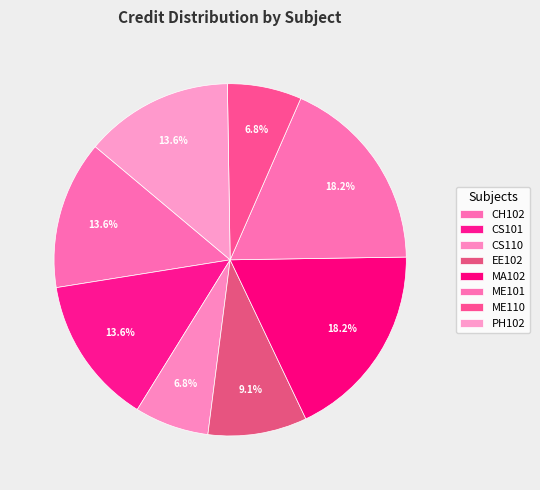

How many slices are in this pie chart?

8